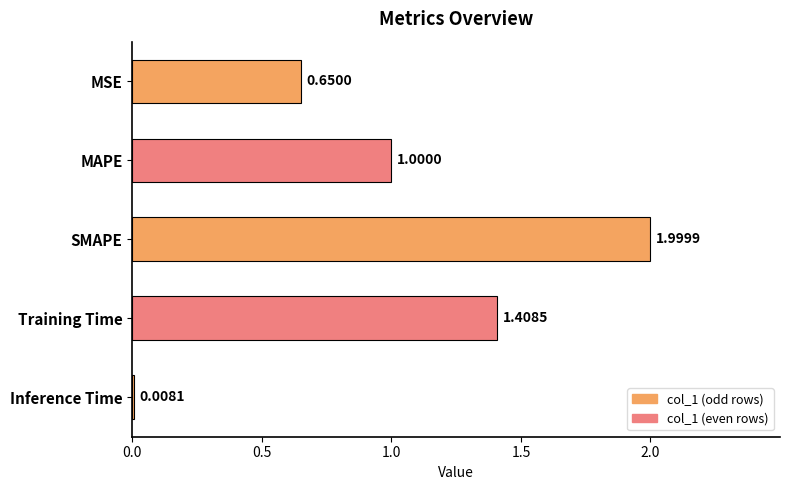

Which category has the highest value across all series?

SMAPE